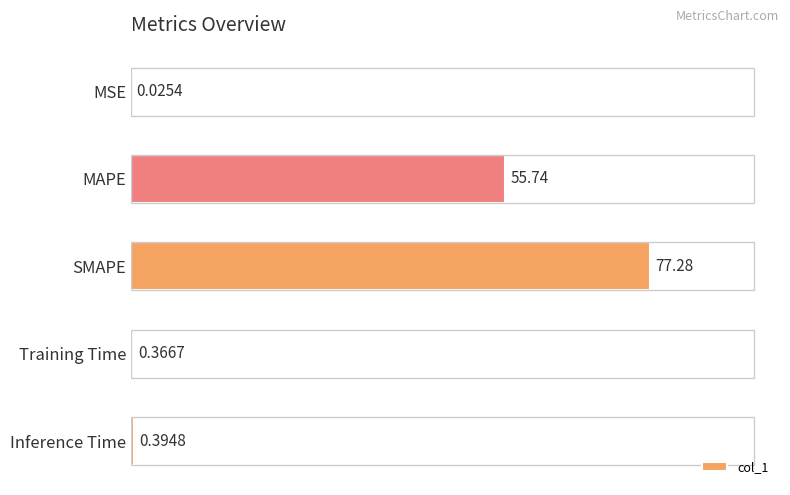

What is the maximum value shown in the chart?

77.3